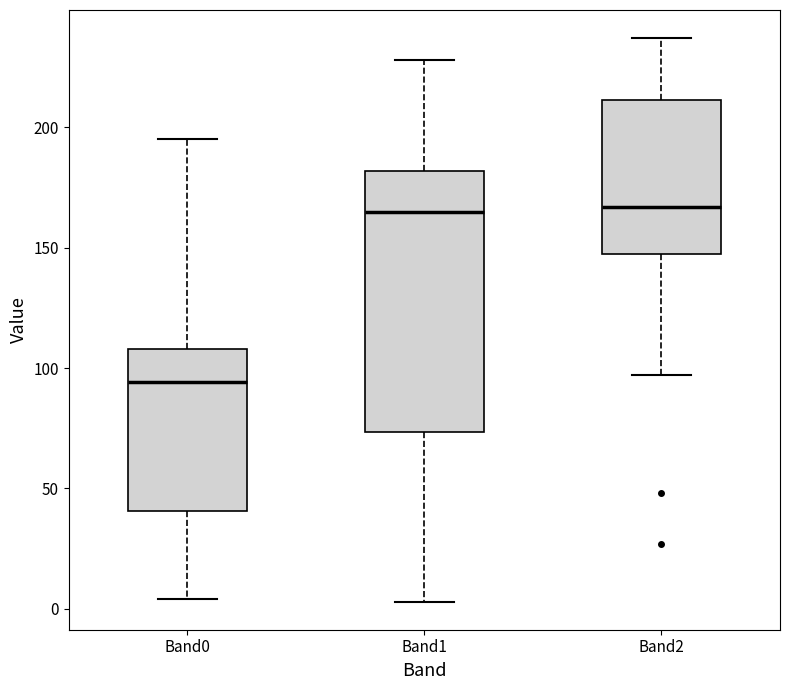

Reading left to right, read every box against the y-axis: the position of its median line, the range the box covers, and the ends of its whiskers. The values are not printed on the chart, so give them approximately, as read against the axis.

Band0: median 95, box 40 to 110, whiskers 5 to 195
Band1: median 165, box 75 to 180, whiskers 5 to 230
Band2: median 165, box 145 to 210, whiskers 95 to 235